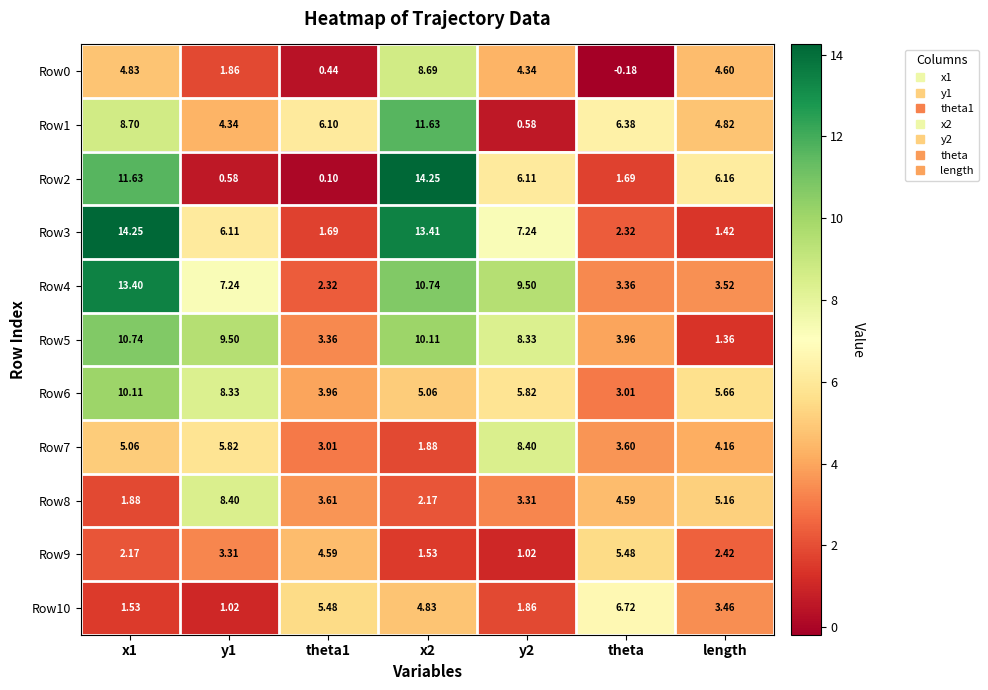

Which label corresponds to the smallest value in the chart?

theta